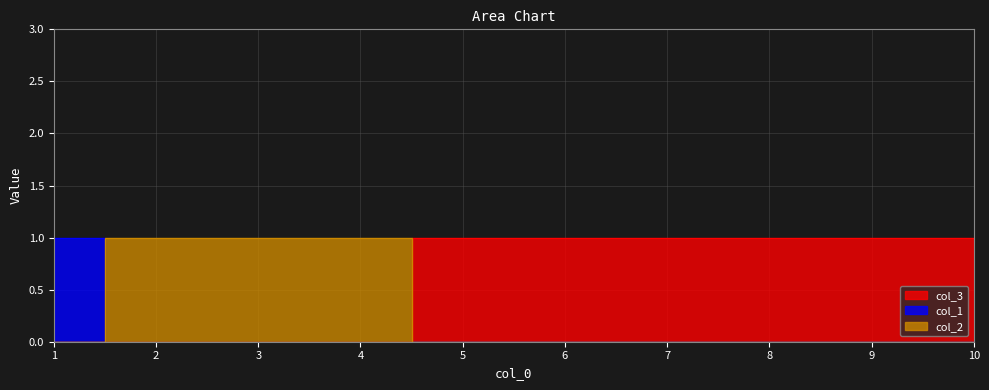

True or false: col_1 and col_3 cross at least once.

False